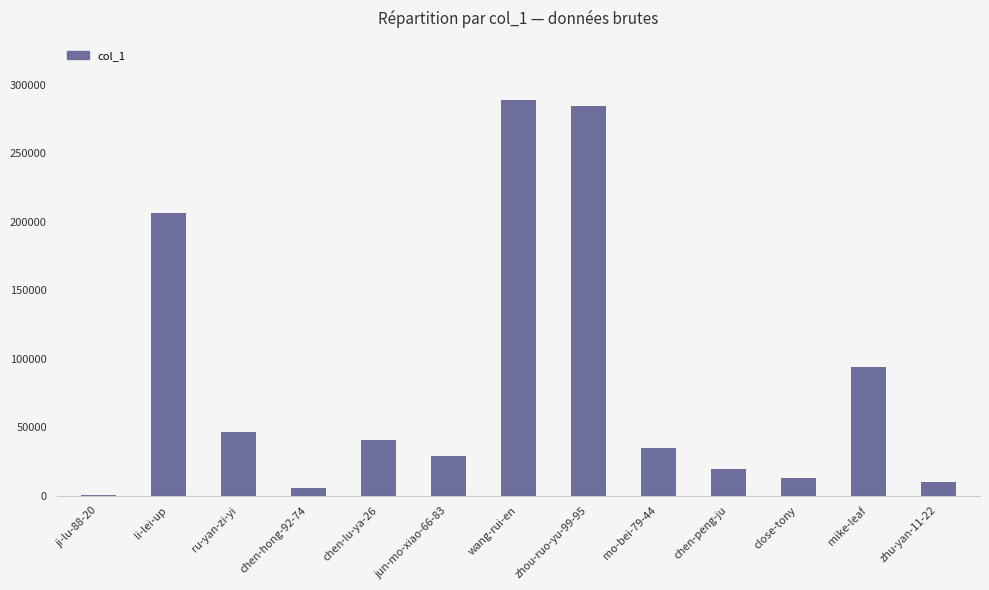

What is the maximum value shown in the chart?

288677